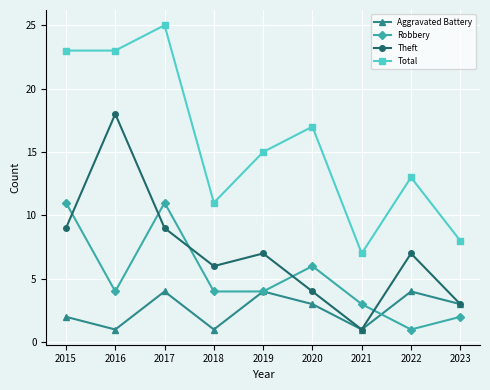

What is the value of the Aggravated Battery point at the 2nd from the left?

1